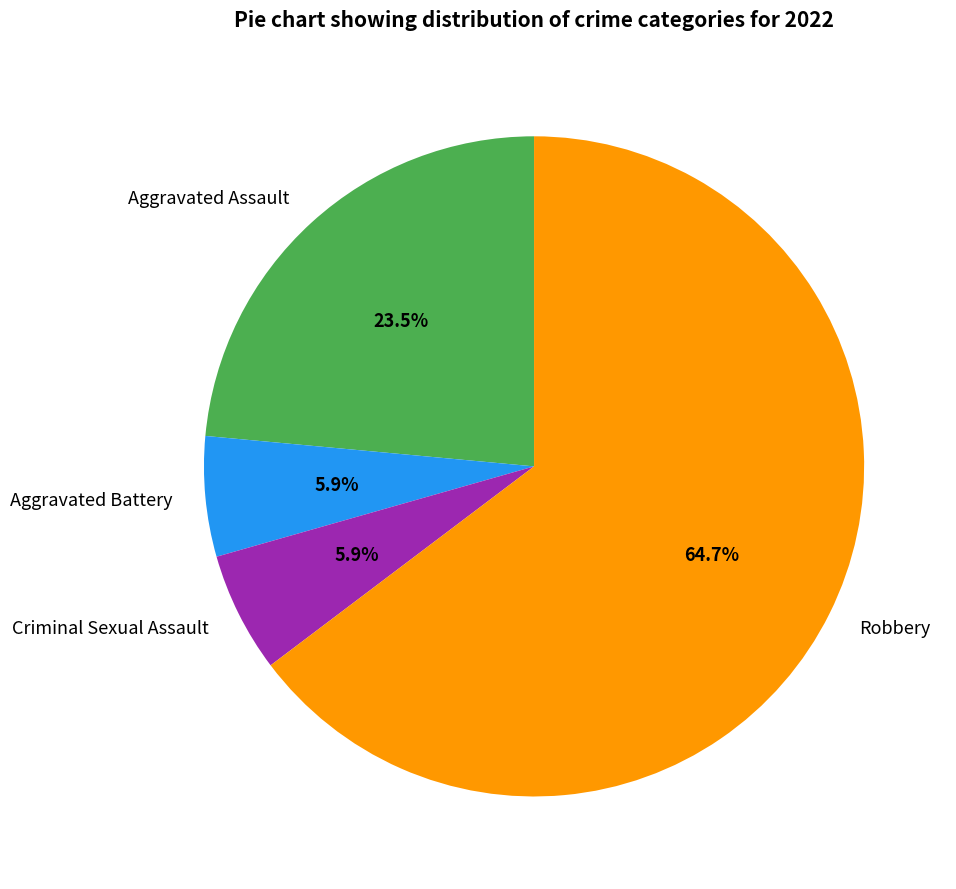

To the nearest percent, what is the difference between the largest and smallest slice percentages?

59%